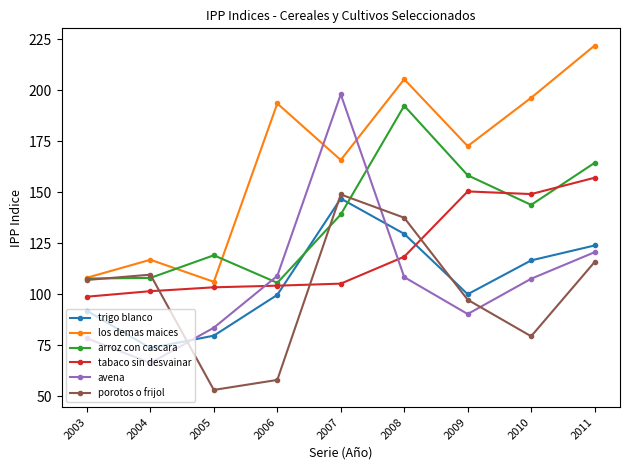

What value does the los demas maices series have at 2010?

196.2